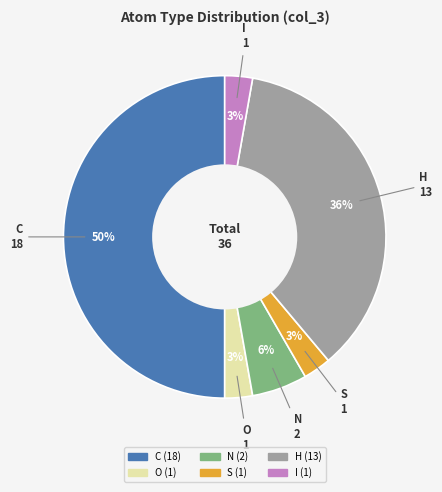

What percentage is the O slice, to the nearest percent?

3%